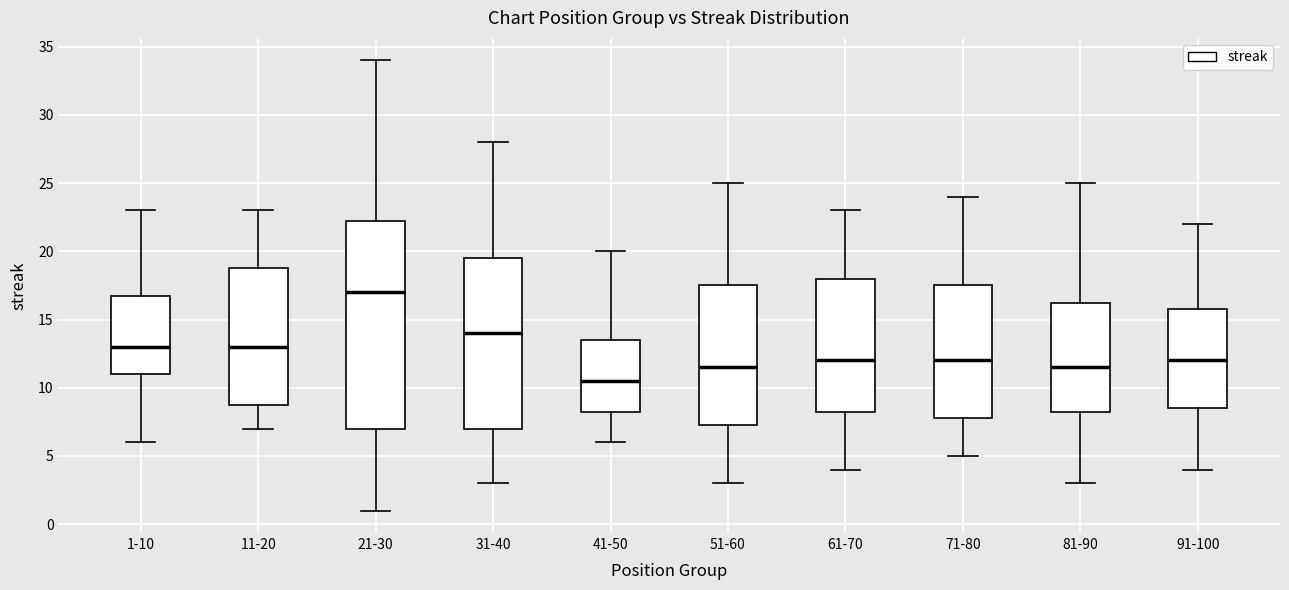

Reading left to right, transcribe this box plot: for each box, give where its median line is, the range the box spans, and where its two whiskers end, as read against the y-axis. The values are not printed on the chart, so give them approximately, as read against the axis.

1-10: median 13.0, box 11.0 to 17.0, whiskers 6.0 to 23.0
11-20: median 13.0, box 9.0 to 19.0, whiskers 7.0 to 23.0
21-30: median 17.0, box 7.0 to 22.5, whiskers 1.0 to 34.0
31-40: median 14.0, box 7.0 to 19.5, whiskers 3.0 to 28.0
41-50: median 10.5, box 8.5 to 13.5, whiskers 6.0 to 20.0
51-60: median 11.5, box 7.5 to 17.5, whiskers 3.0 to 25.0
61-70: median 12.0, box 8.5 to 18.0, whiskers 4.0 to 23.0
71-80: median 12.0, box 8.0 to 17.5, whiskers 5.0 to 24.0
81-90: median 11.5, box 8.5 to 16.5, whiskers 3.0 to 25.0
91-100: median 12.0, box 8.5 to 16.0, whiskers 4.0 to 22.0